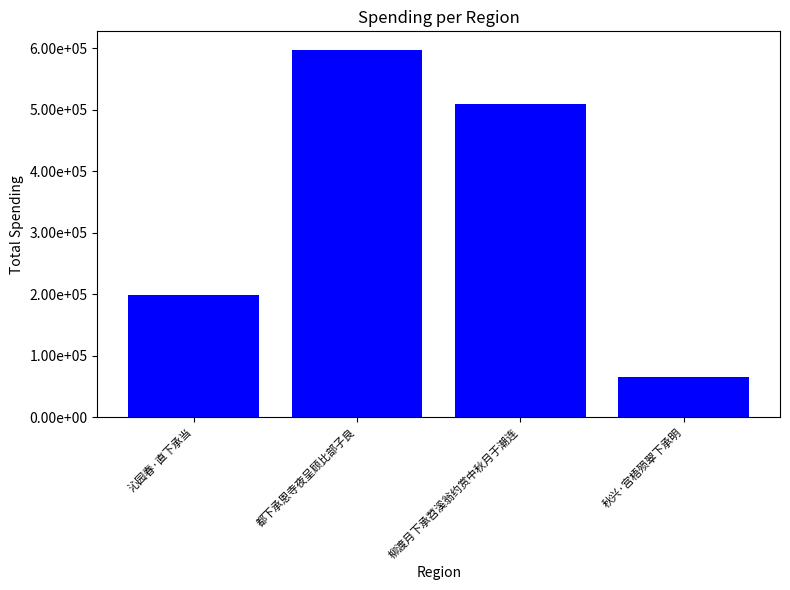

What is the minimum value shown in the chart?

64545